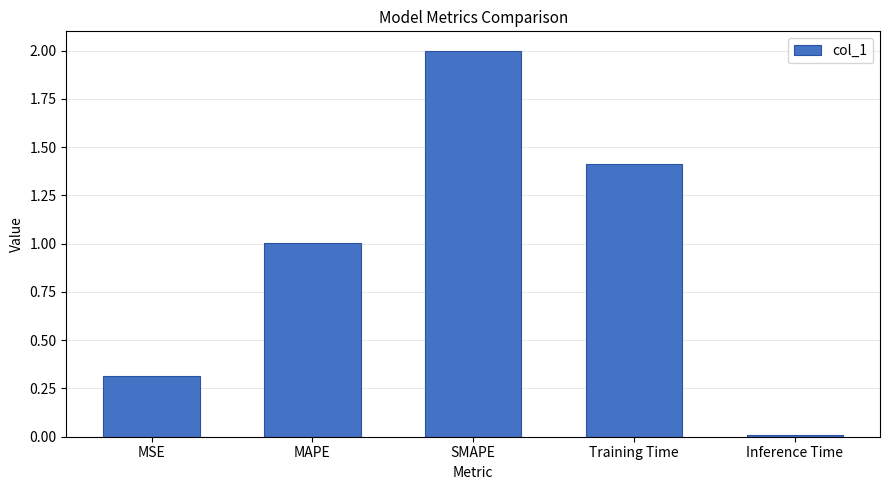

What is the sum of all values?

4.7